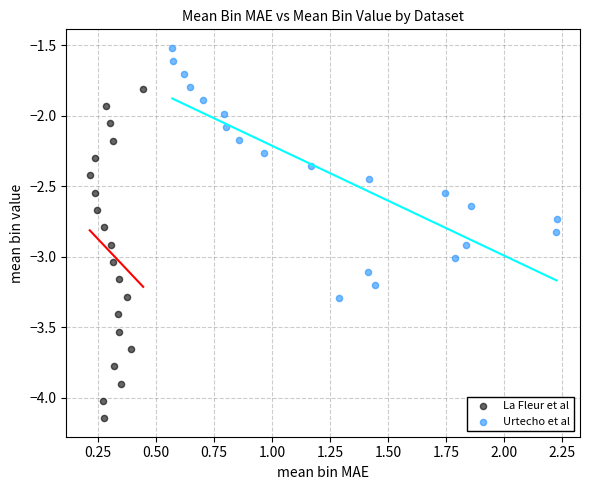

Which series has the largest Y range (max minus min)?

La Fleur et al